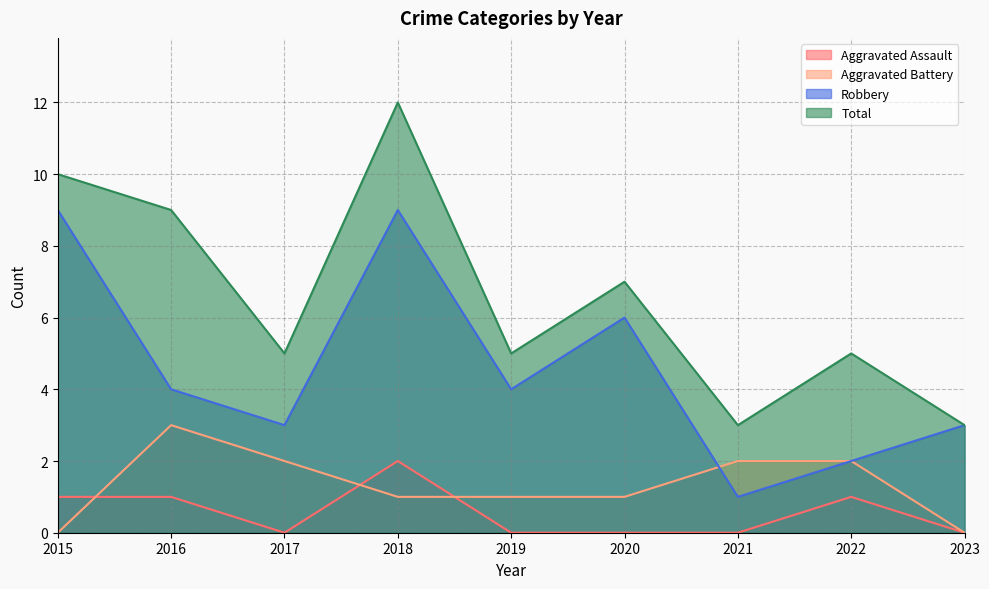

What is the difference between the maximum and minimum values in the Robbery series?

8